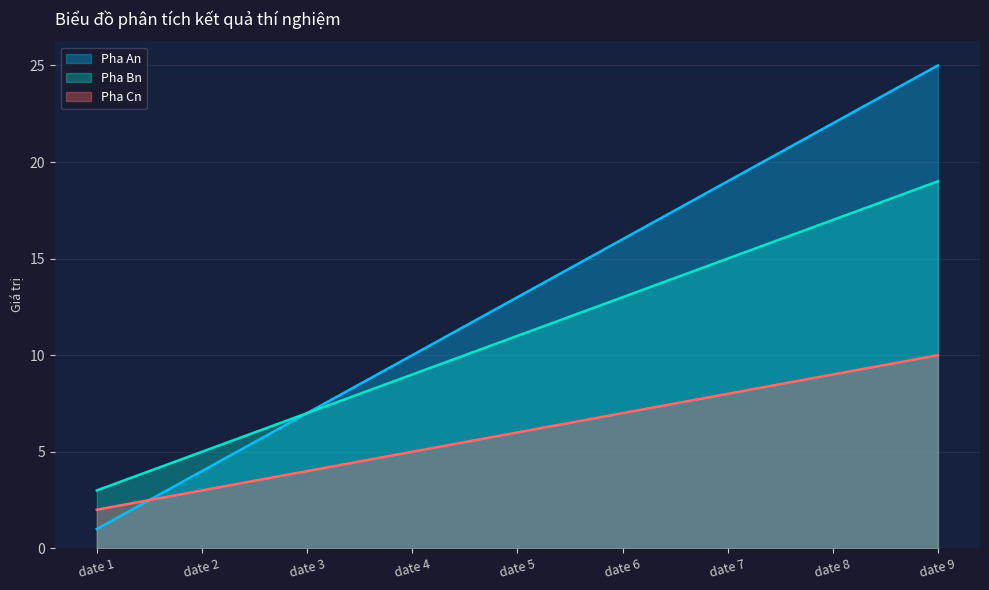

True or false: Pha An has more than 0 points higher than both neighbors.

False